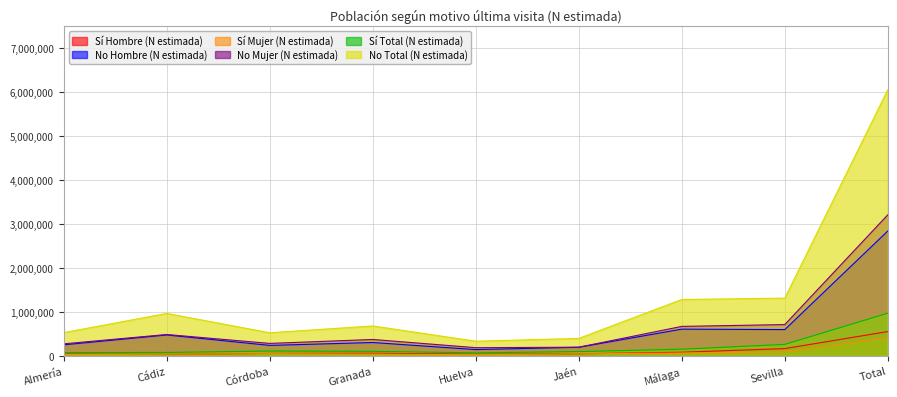

The No Hombre (N estimada) series shows 478643 at Cádiz. True or false?

True